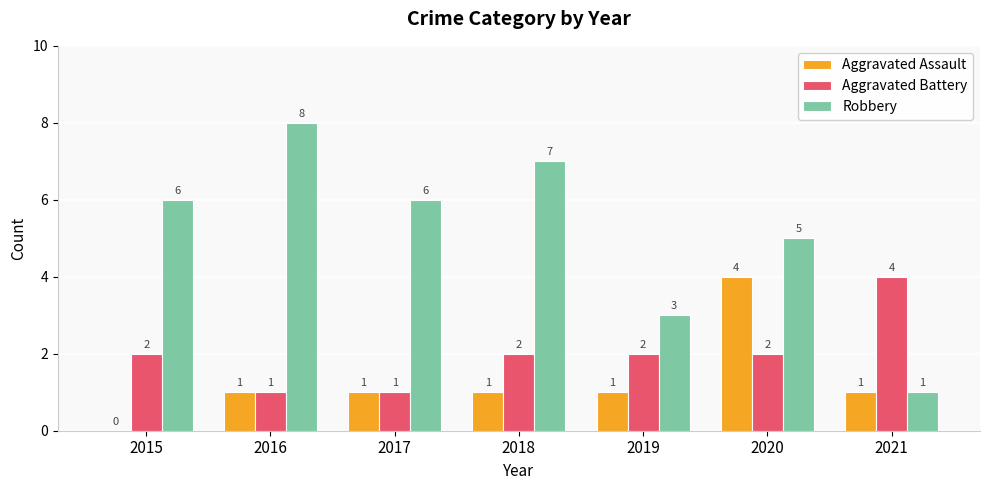

What are all the series names shown in the legend?

Aggravated Assault, Aggravated Battery, Robbery